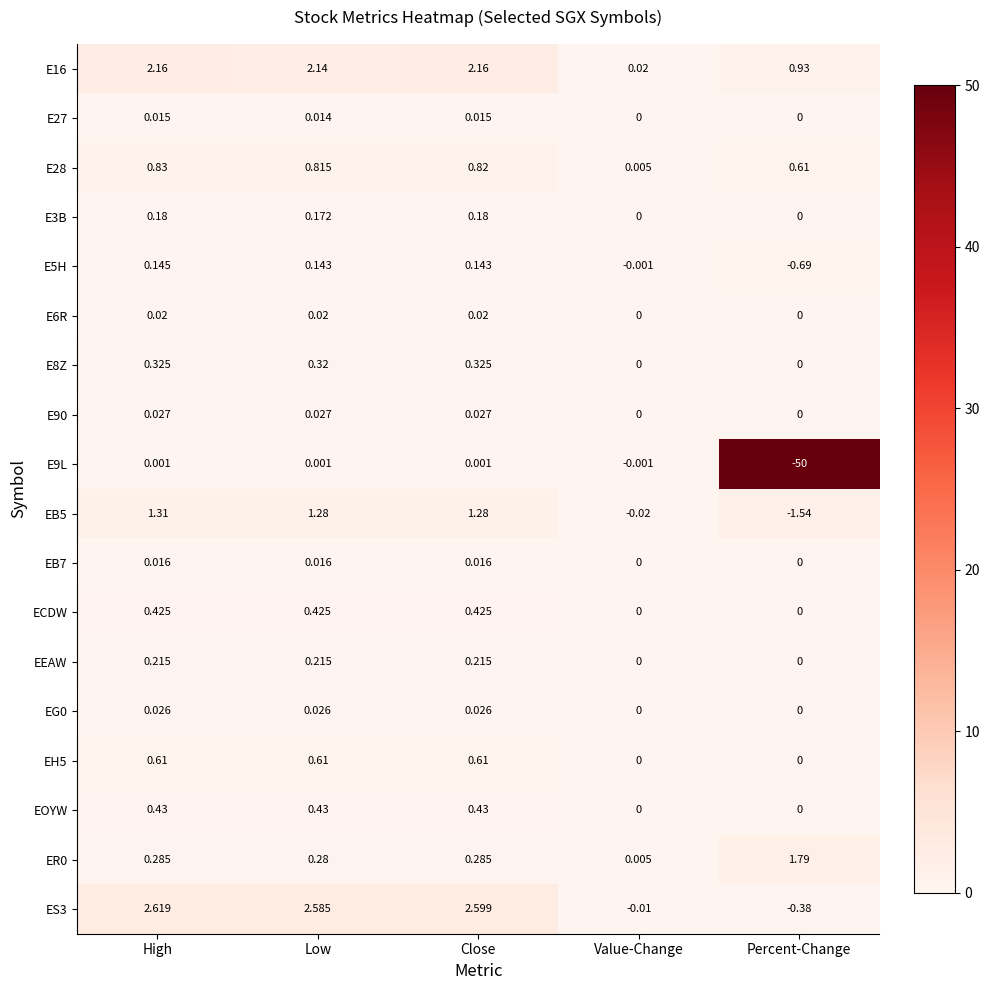

At which category is the sum across all series the highest?

High